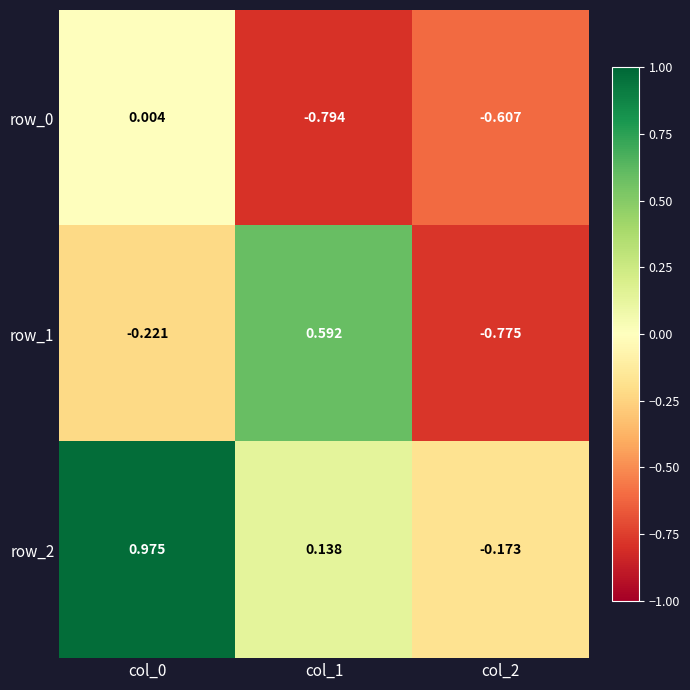

Is the value of row_1 at col_0 greater than the value of row_0 at col_0?

No